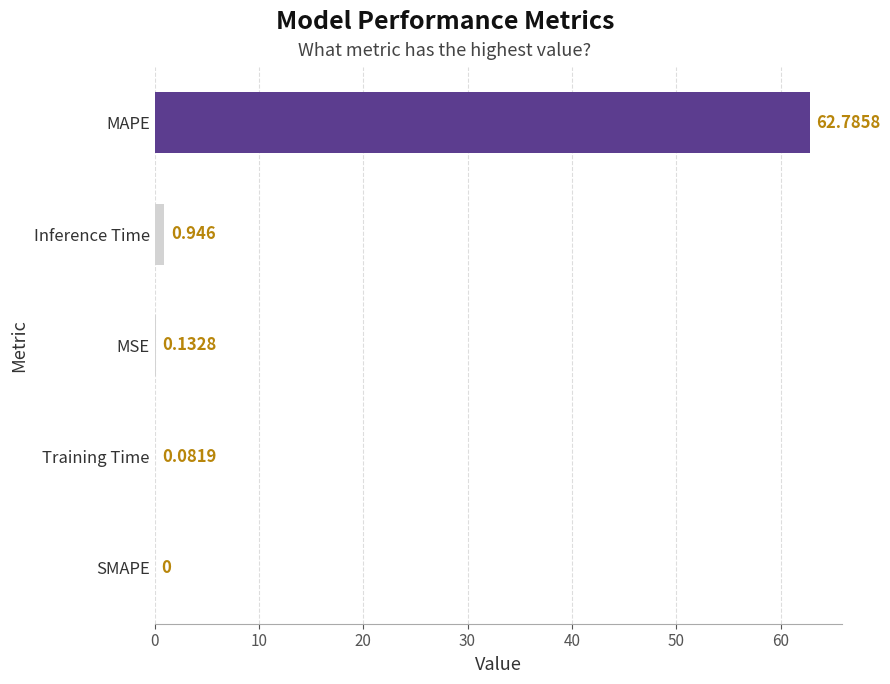

Where is the data nearest to the value 31?

Inference Time